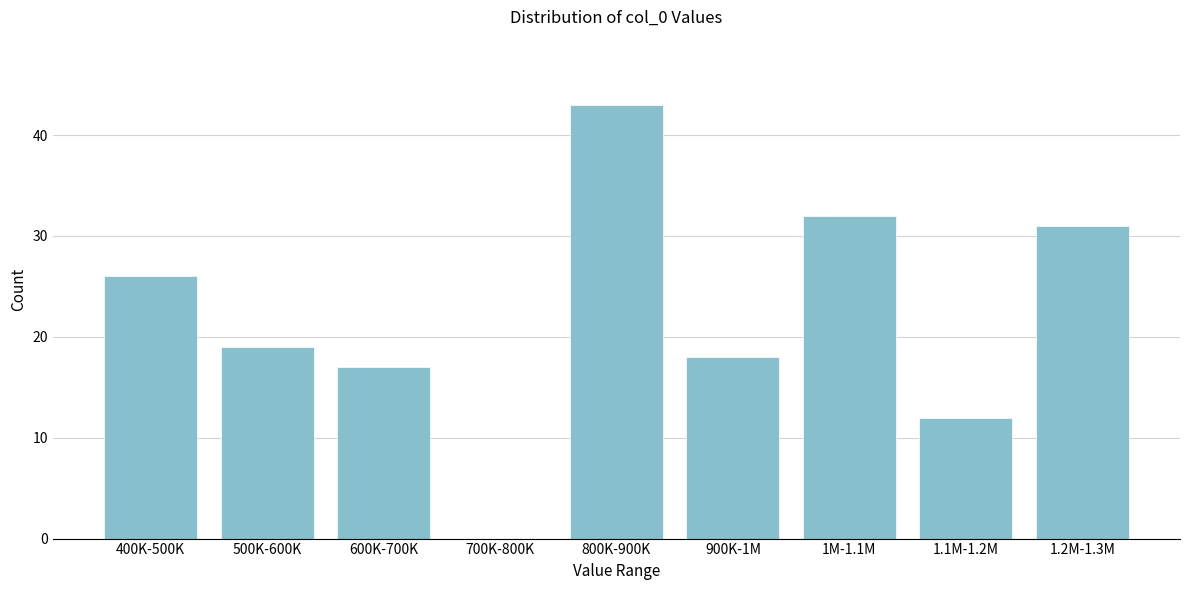

Reading left to right, what are all the values shown in this chart?

400K-500K=26	500K-600K=19	600K-700K=17	700K-800K=0	800K-900K=43	900K-1M=18	1M-1.1M=32	1.1M-1.2M=12	1.2M-1.3M=31